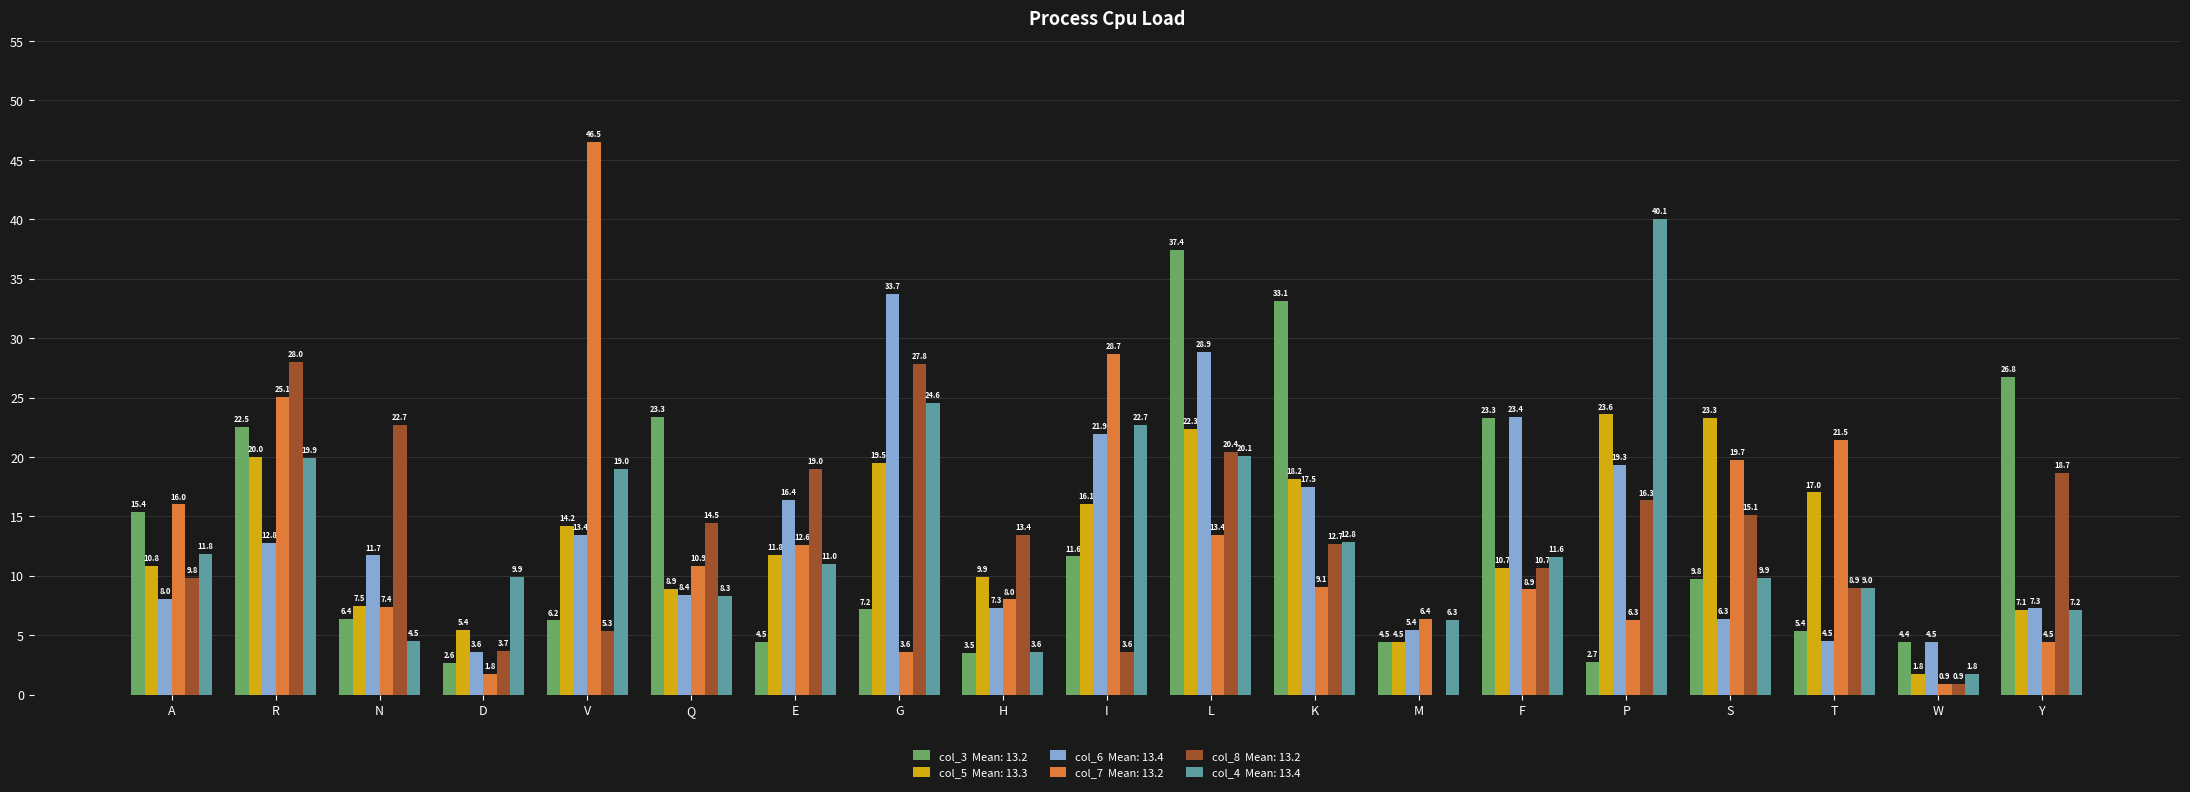

At which category is the sum across all series the highest?

L